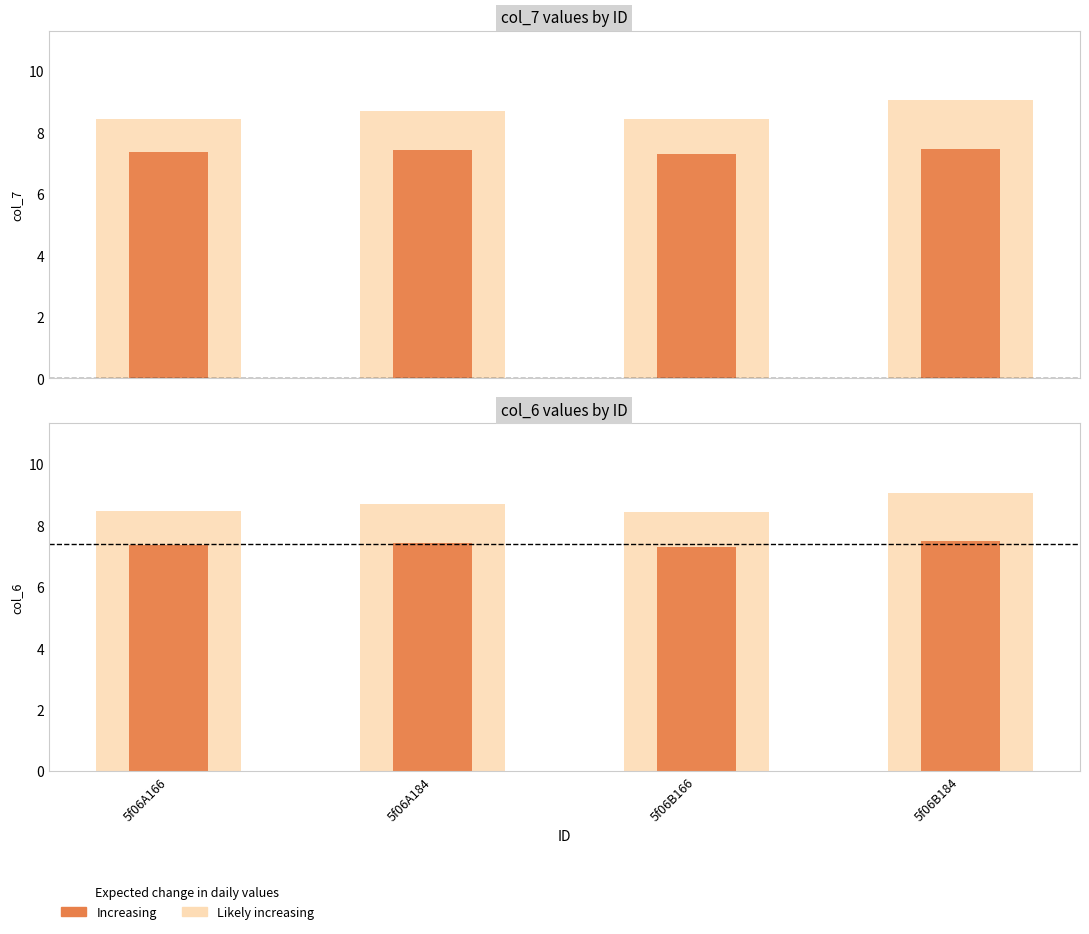

List the series in order of their peak value, highest first.

col_7 (outer), col_6 (outer), col_7 (inner), col_6 (inner)